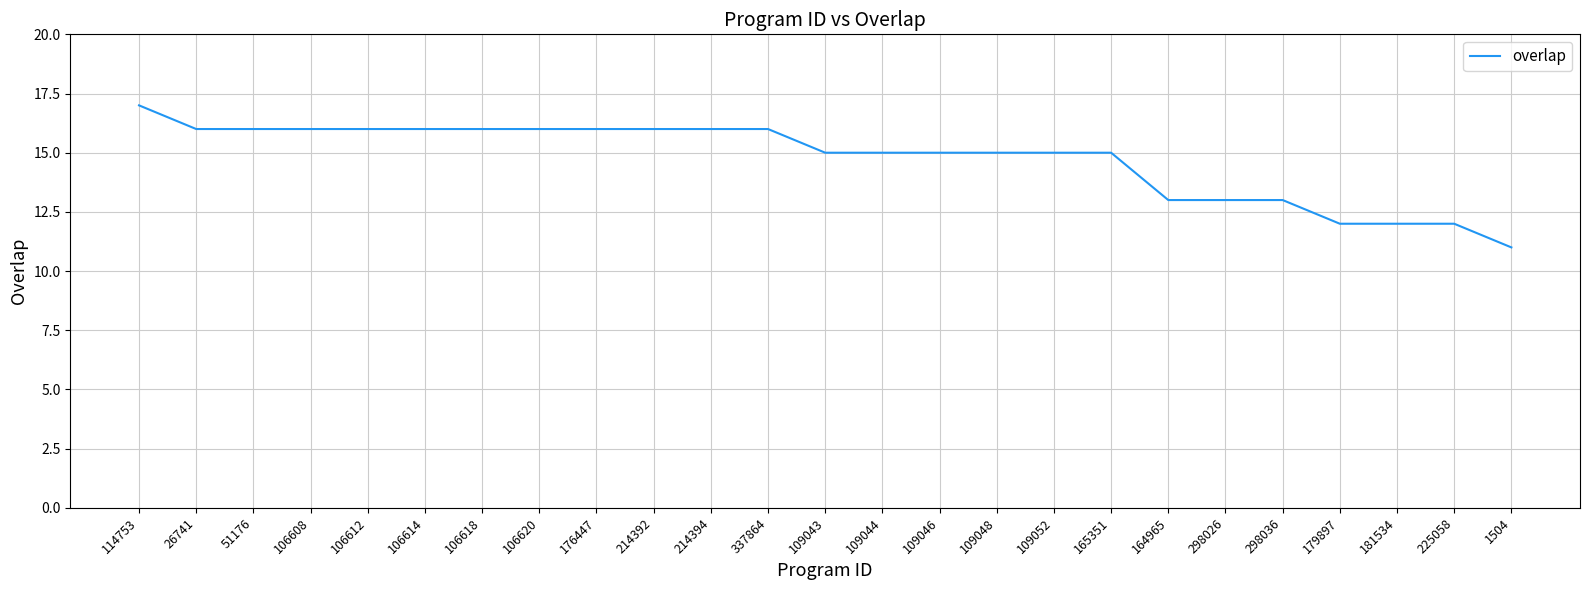

Read the value at 181534.

12